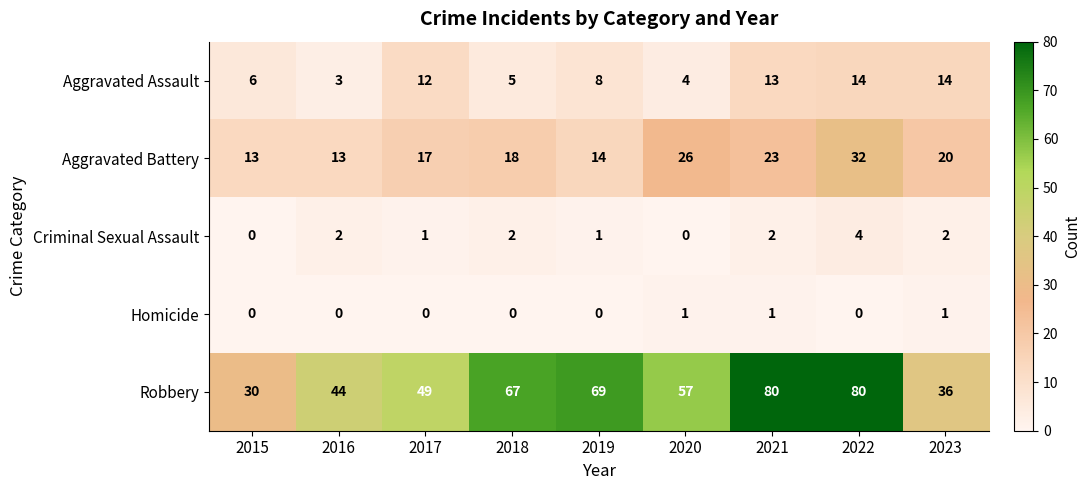

How many series are shown in this chart?

5